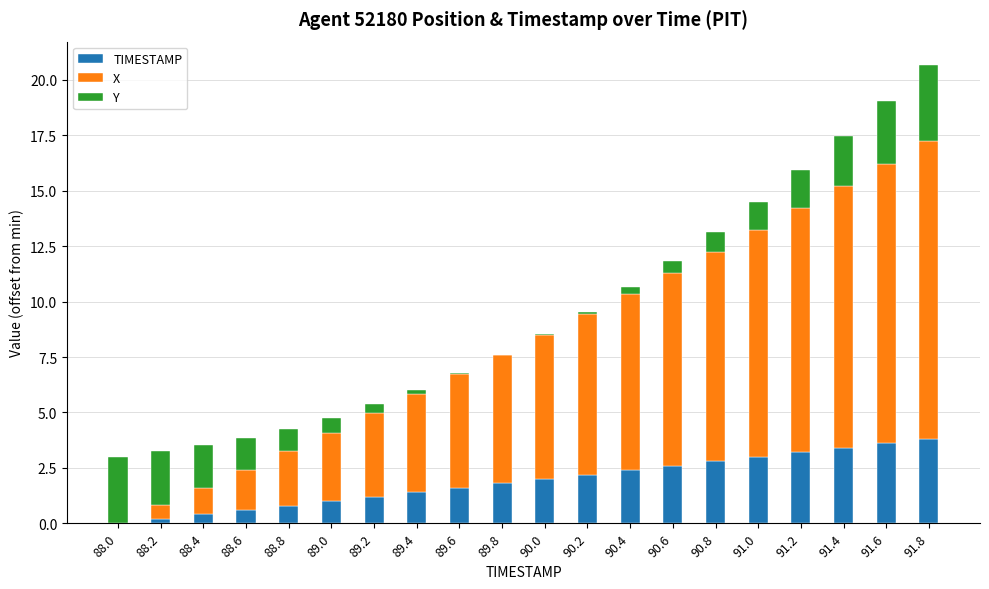

True or false: TIMESTAMP has a value of 2.2 at 90.2.

True